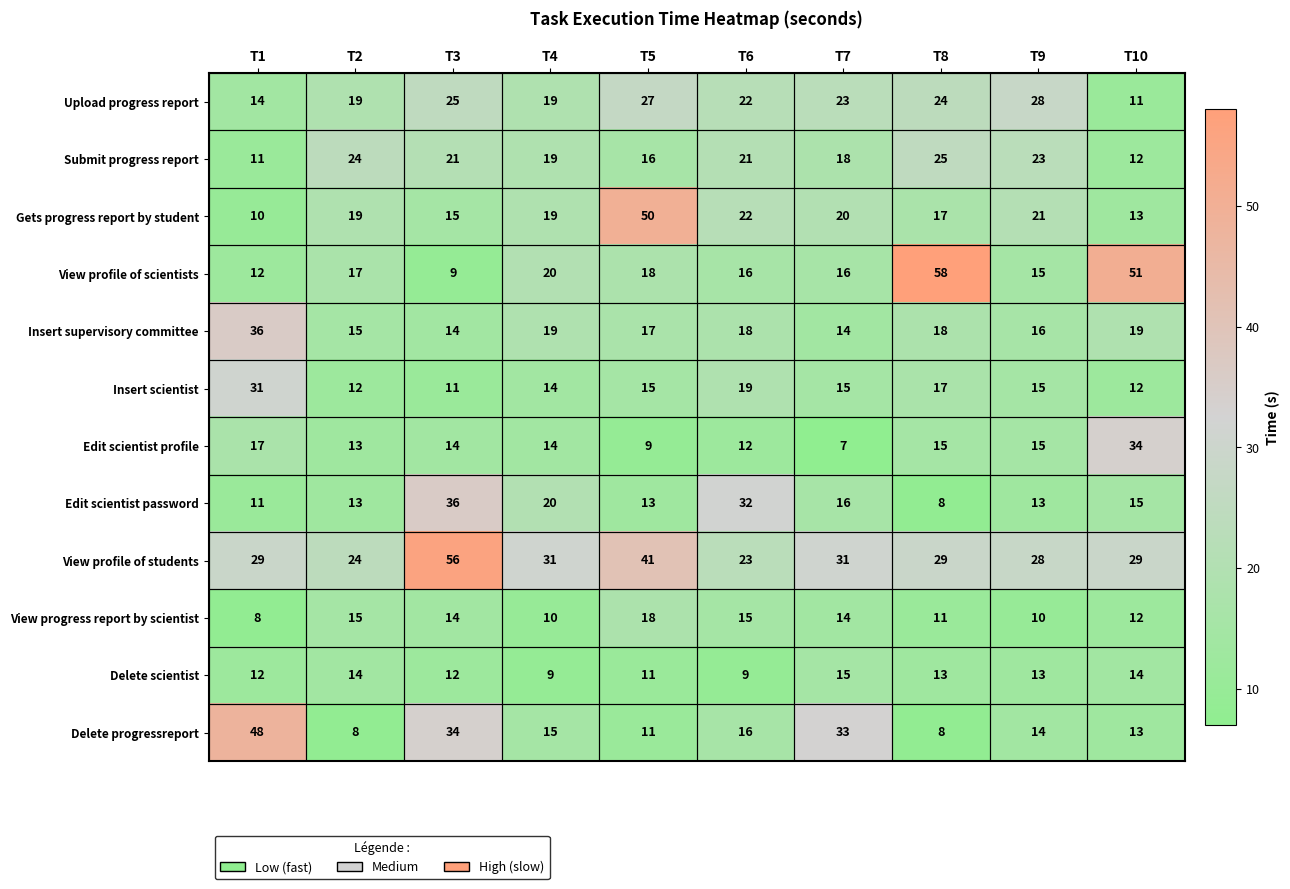

What is the total value across all series at T3?

261